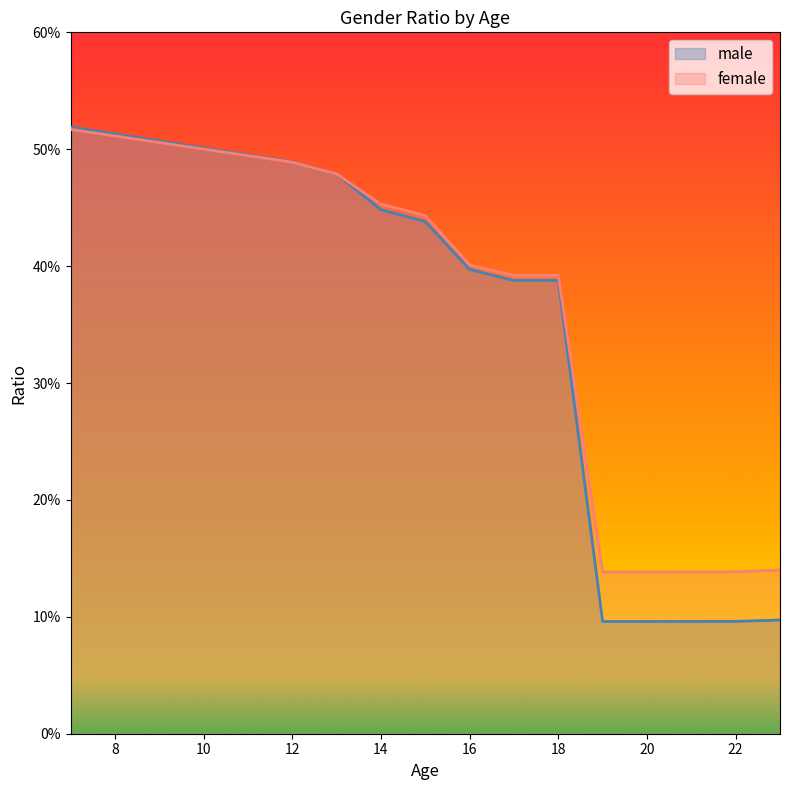

How many lines are shown in the chart?

2